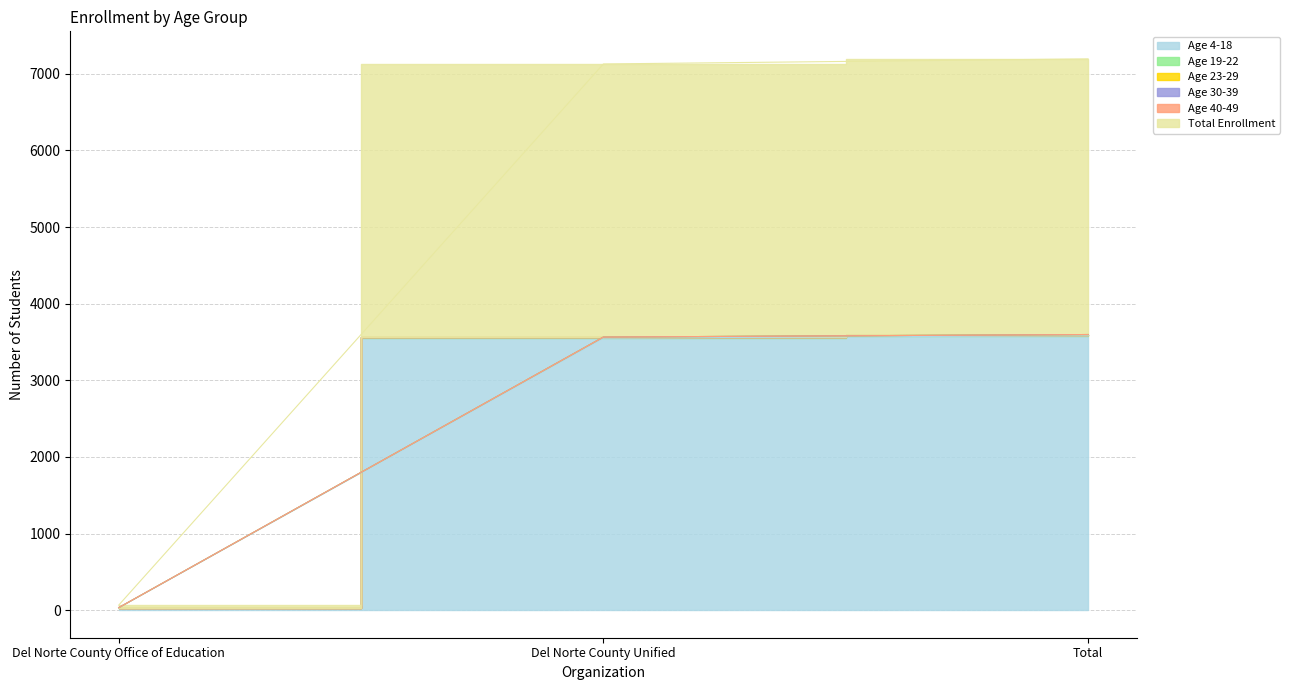

Between Total and Del Norte County Office of Education, which is larger?

Total